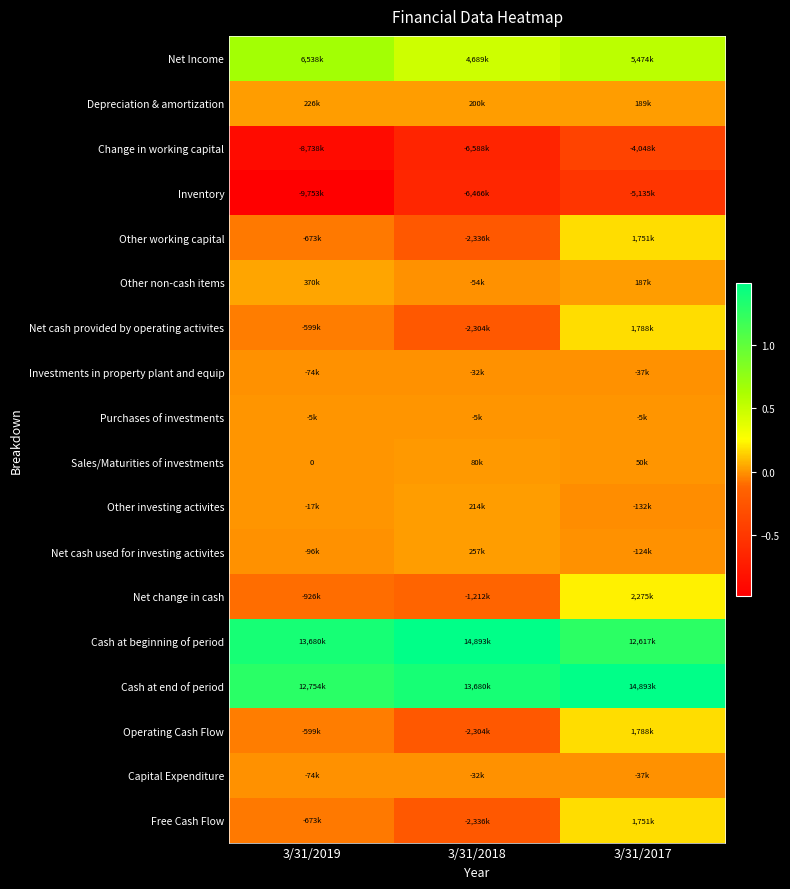

What is the total value across all series at 3/31/2017?

33245000